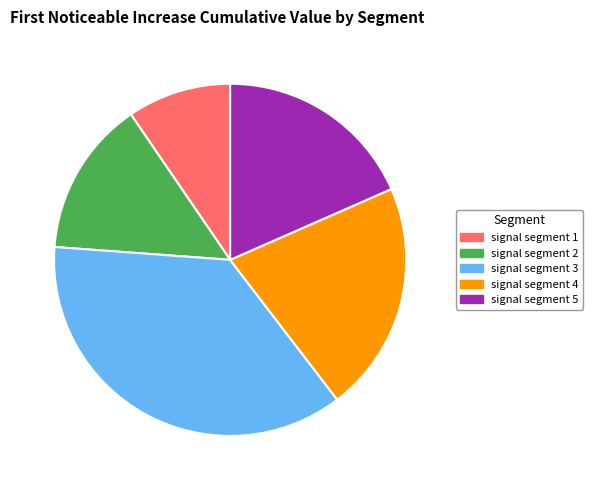

True or false: signal segment 2 accounts for 22% of the total.

False